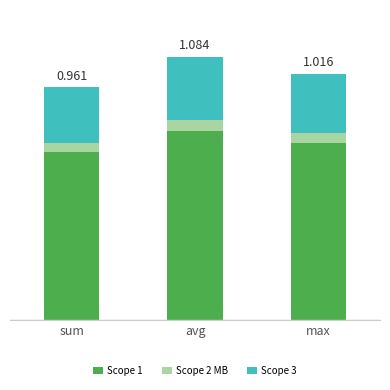

True or false: Scope 2 MB has a value of 0.0 at max.

False